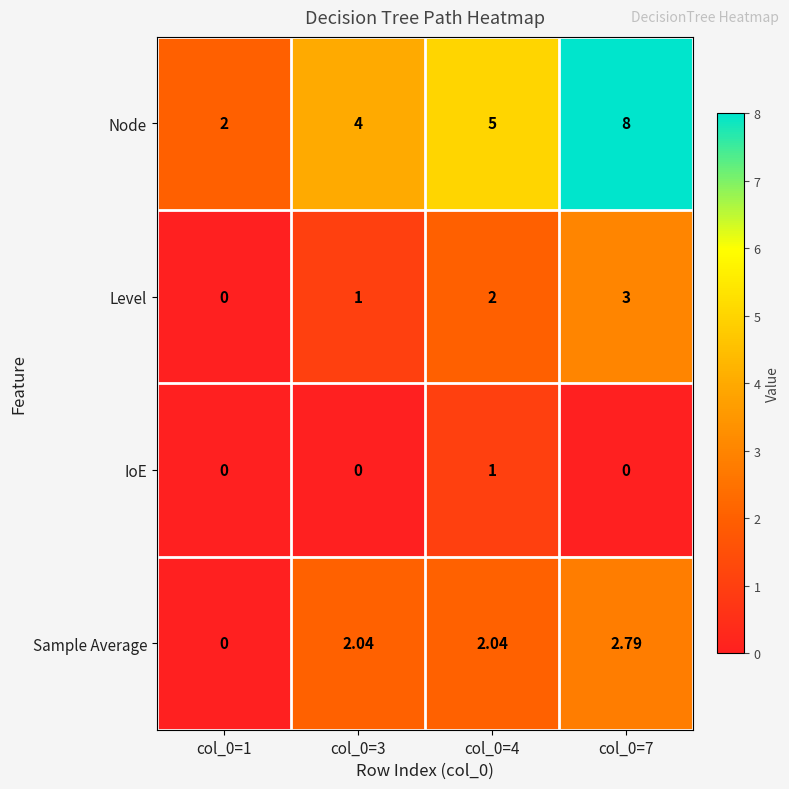

List the series in order of their peak value, lowest first.

IoE, Sample Average, Level, Node